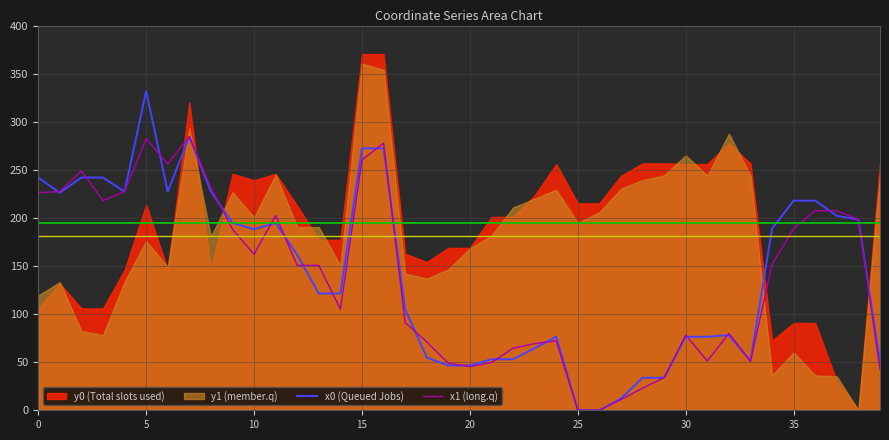

How many data points in x1 (long.q) are above 150?

21